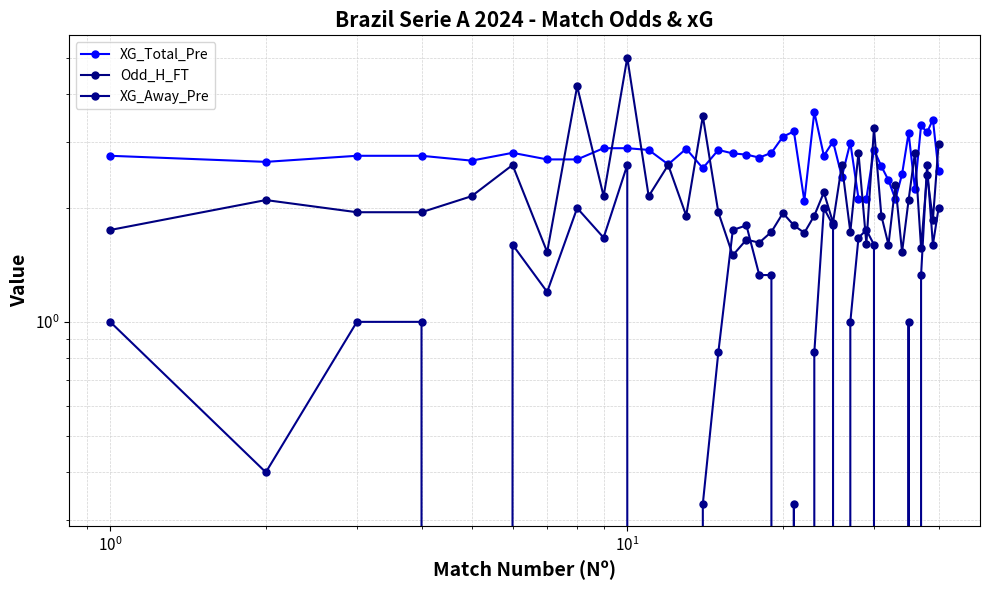

How many lines are shown in the chart?

3